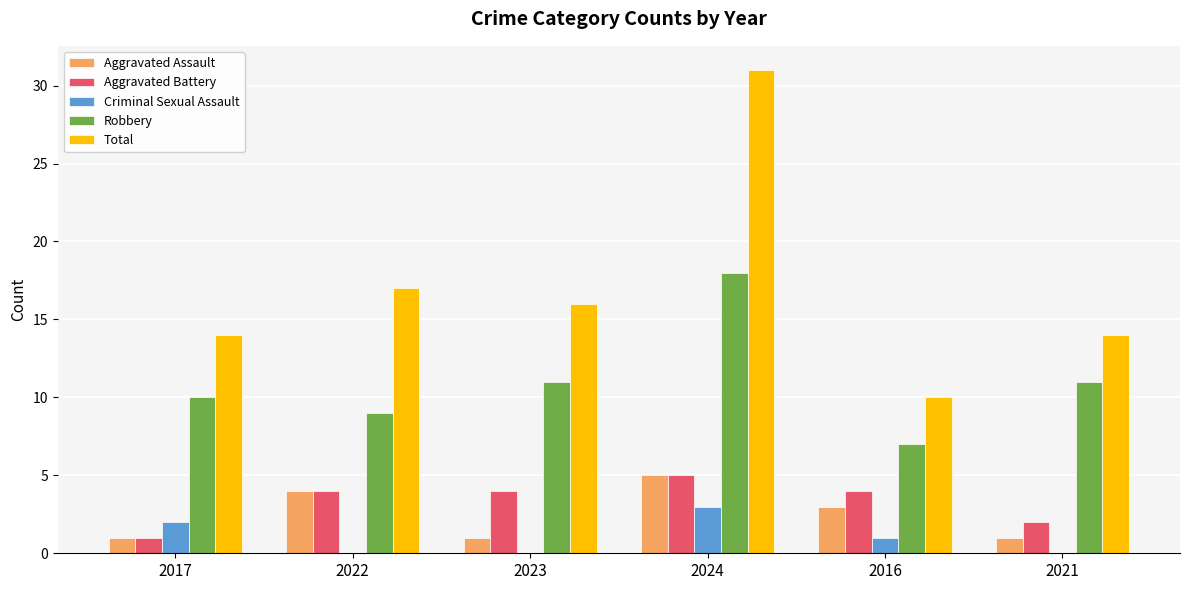

Is the value of Total at 2017 greater than the value of Aggravated Battery at 2022?

Yes